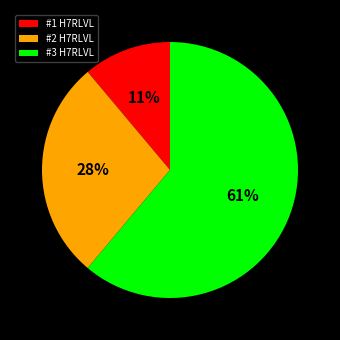

To the nearest percent, what is the difference between the largest and smallest slice percentages?

50%